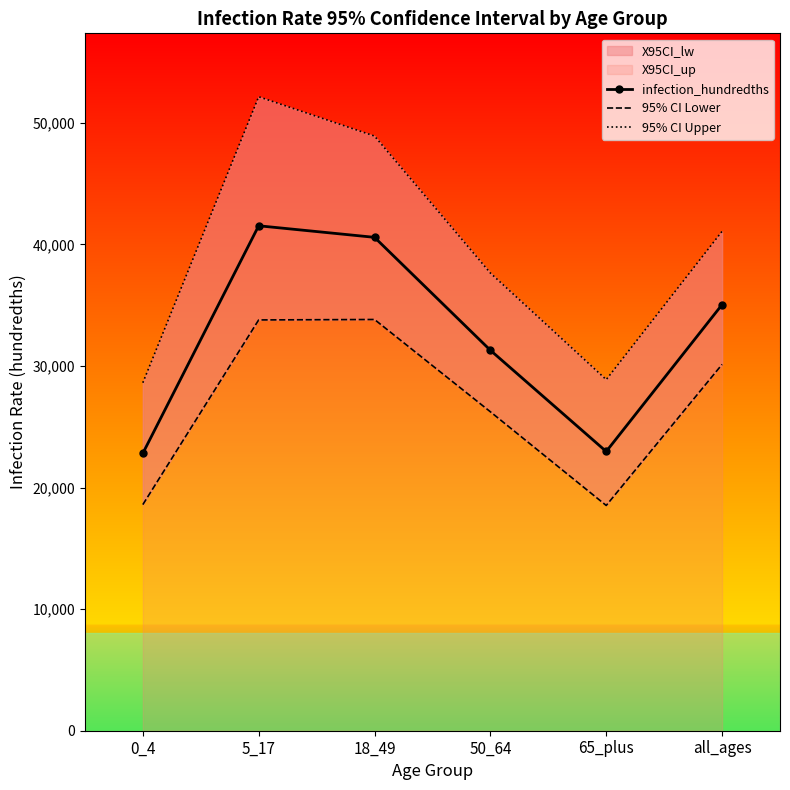

Which series has the largest range (max minus min)?

95% CI Upper